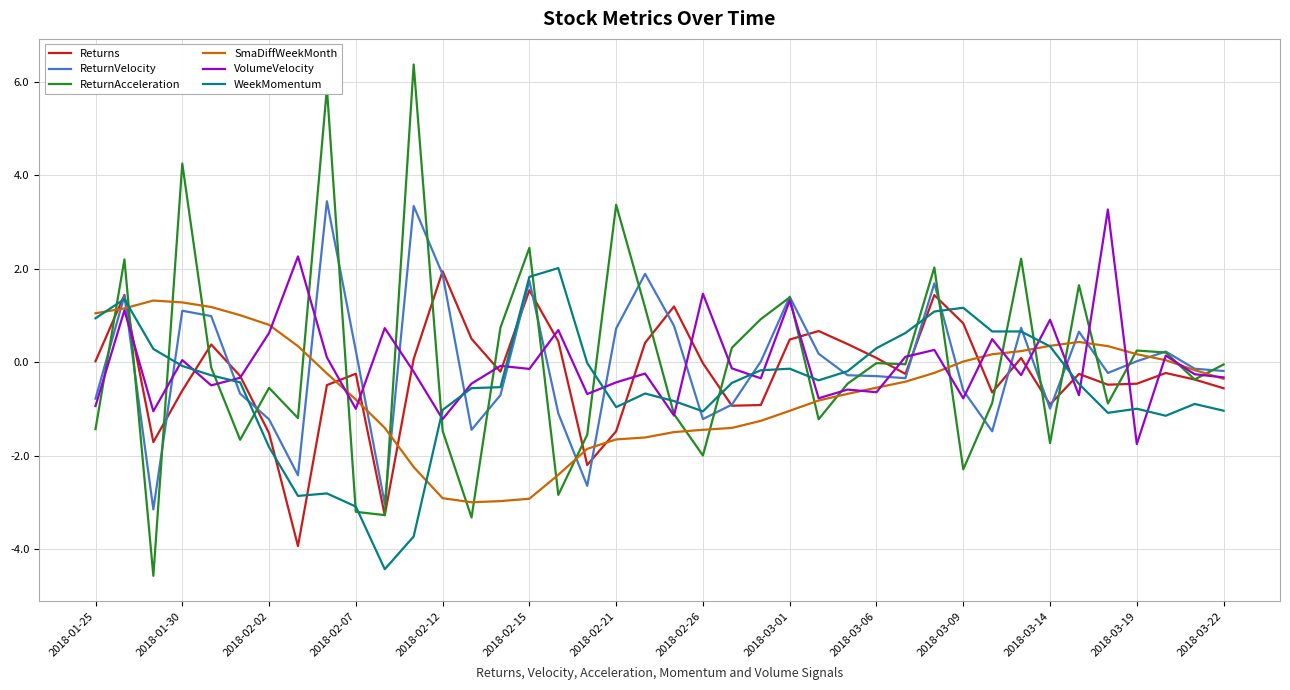

True or false: Returns and SmaDiffWeekMonth intersect in this chart.

True